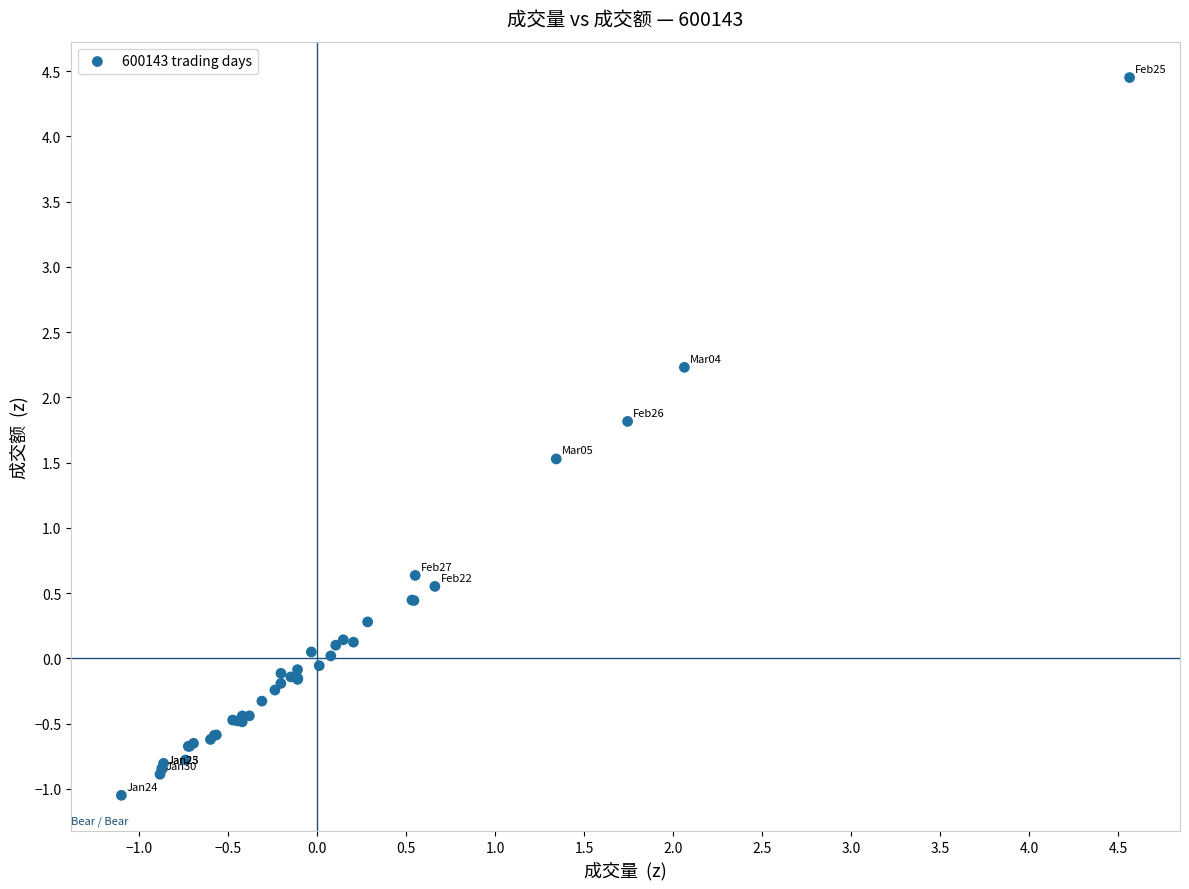

What Y value in the scatter plot is closest to 1?

0.6